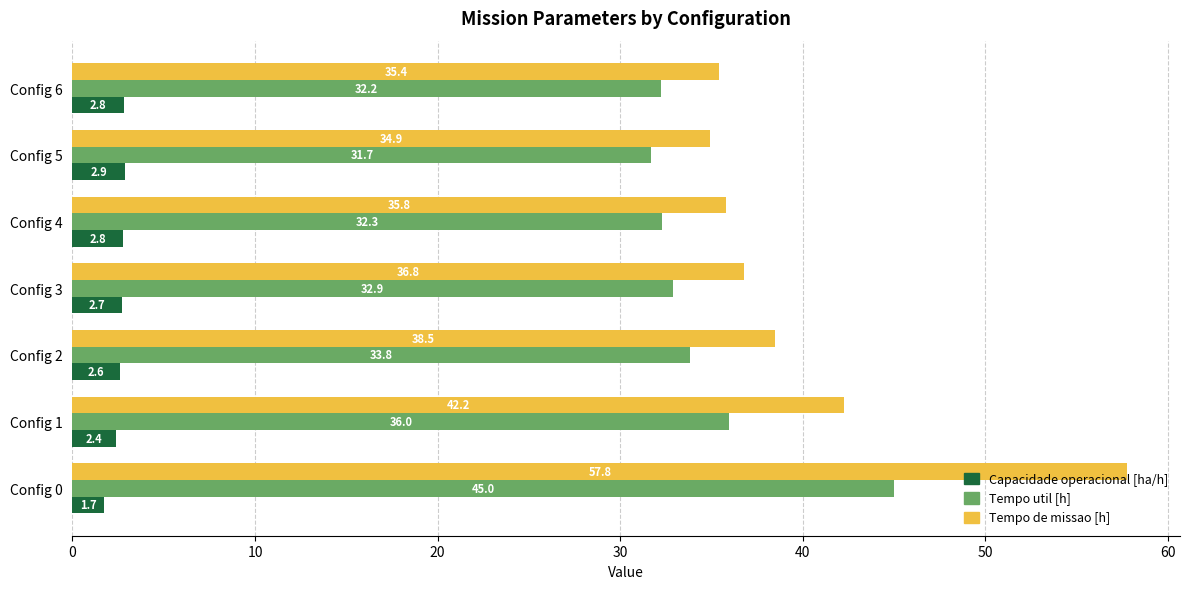

Is the value of Capacidade operacional [ha/h] at Config 0 greater than the value of Tempo de missao [h] at Config 2?

No